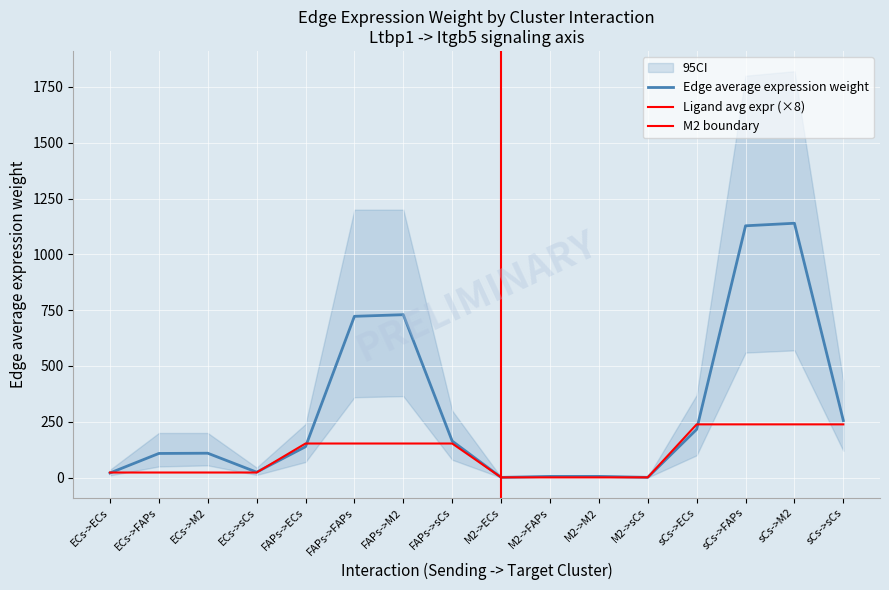

Reading left to right, what are all the values shown in this chart?

Edge average expression weight: ECs->ECs=20.7	ECs->FAPs=108.3	ECs->M2=109.3	ECs->sCs=24.5	FAPs->ECs=138.4	FAPs->FAPs=722.4	FAPs->M2=729.7	FAPs->sCs=163.7	M2->ECs=1.0	M2->FAPs=5.5	M2->M2=5.5	M2->sCs=1.2	sCs->ECs=216.1	sCs->FAPs=1127.8	sCs->M2=1139.2	sCs->sCs=255.6
Ligand average expression value: ECs->ECs=22.9	ECs->FAPs=22.9	ECs->M2=22.9	ECs->sCs=22.9	FAPs->ECs=152.8	FAPs->FAPs=152.8	FAPs->M2=152.8	FAPs->sCs=152.8	M2->ECs=1.2	M2->FAPs=1.2	M2->M2=1.2	M2->sCs=1.2	sCs->ECs=238.5	sCs->FAPs=238.5	sCs->M2=238.5	sCs->sCs=238.5